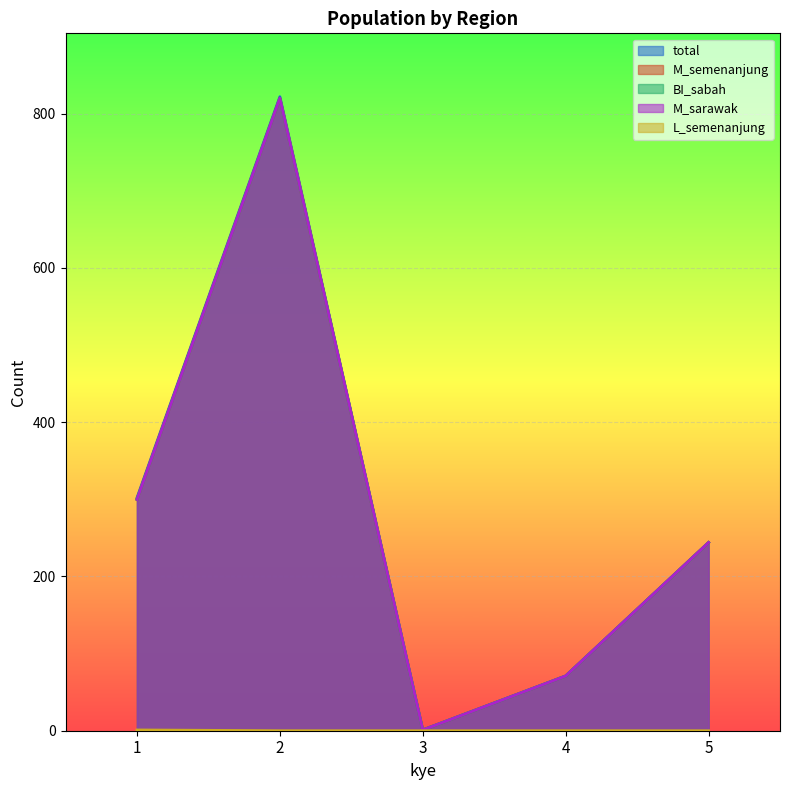

Where is M_semenanjung nearest to the value 410?

1